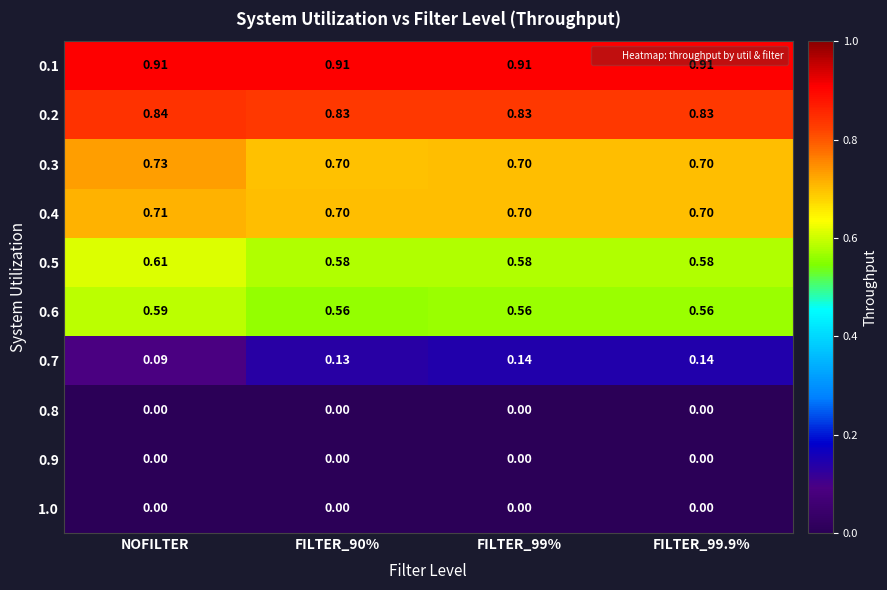

What is the total value across all series at NOFILTER?

4.5